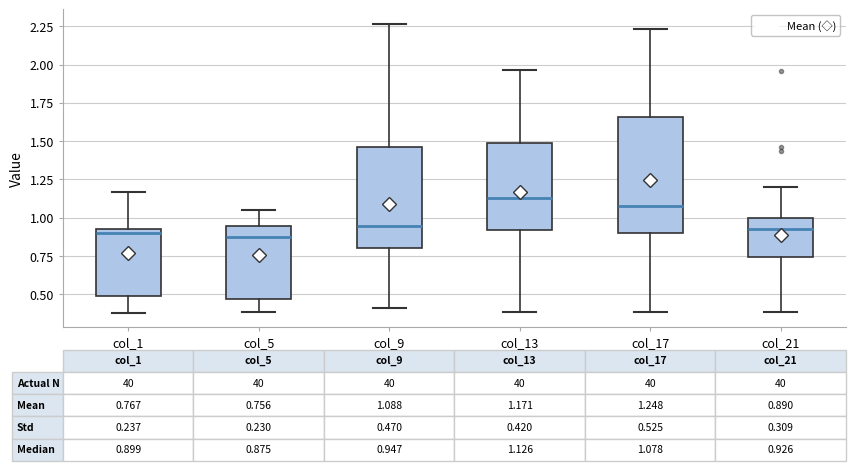

Comparing the boxes themselves (not the whiskers), which one is the tallest?

col_17